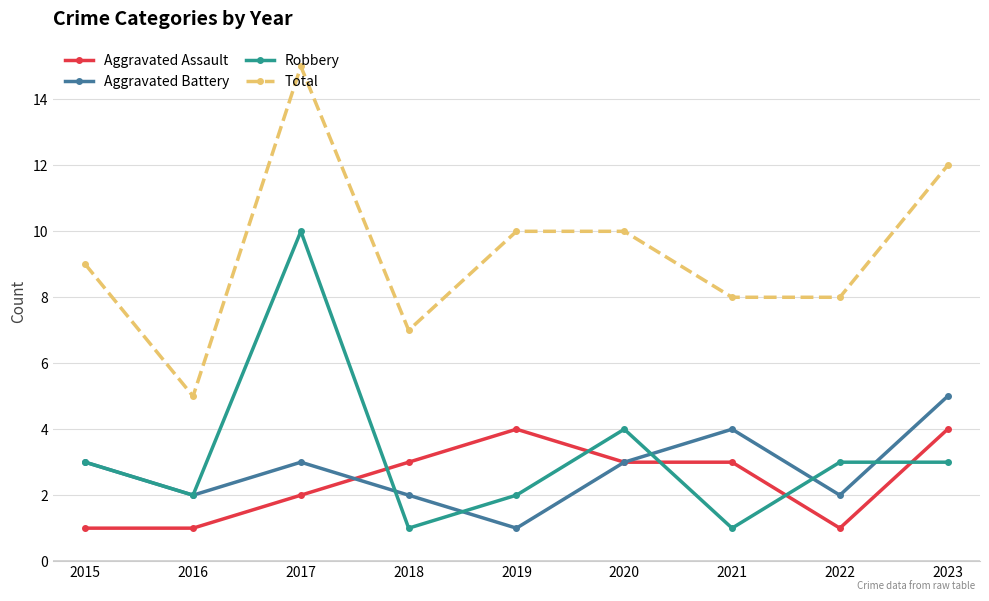

What are all the series names shown in the legend?

Aggravated Assault, Aggravated Battery, Robbery, Total